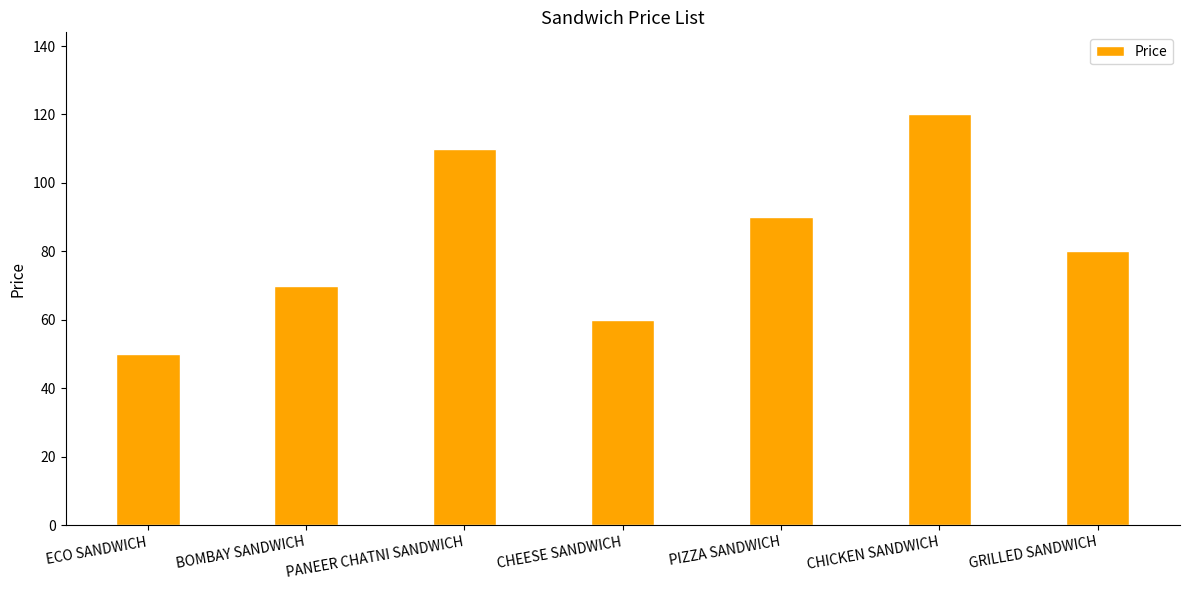

Rank the categories by value from highest to lowest.

CHICKEN SANDWICH, PANEER CHATNI SANDWICH, PIZZA SANDWICH, GRILLED SANDWICH, BOMBAY SANDWICH, CHEESE SANDWICH, ECO SANDWICH